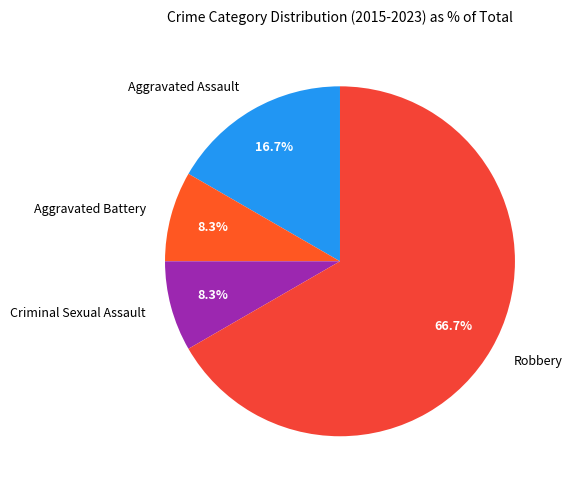

Which has a higher value, Robbery or Aggravated Assault?

Robbery